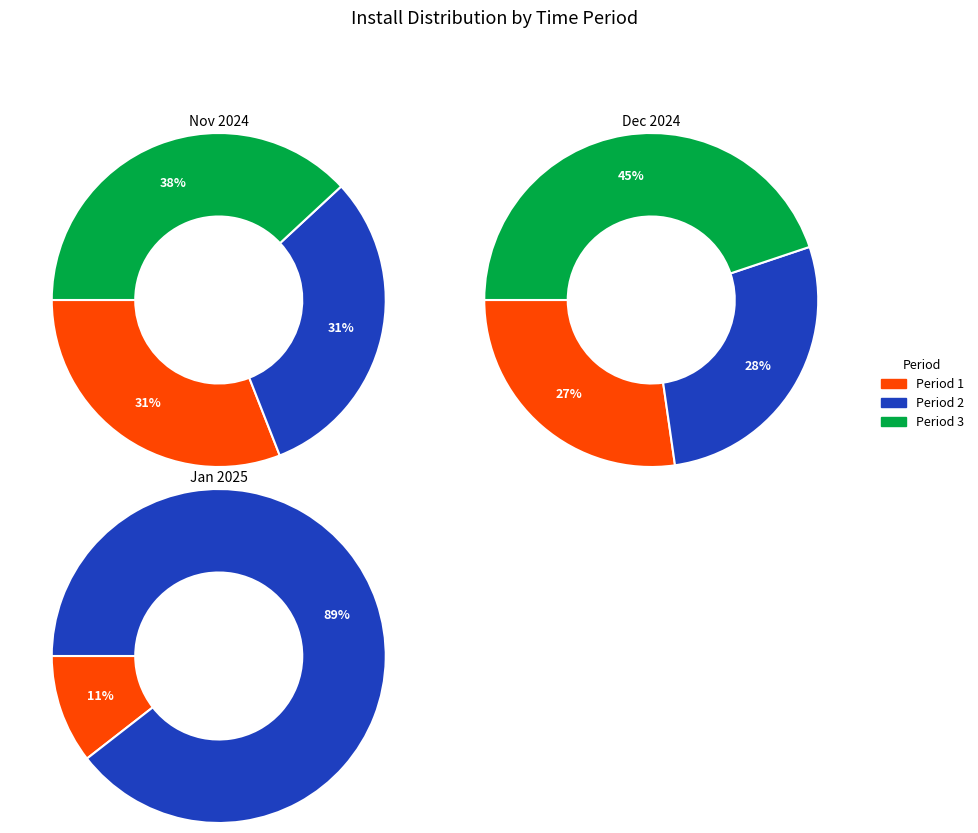

What percentage is NOT represented by 2024-12-01?

85.9%